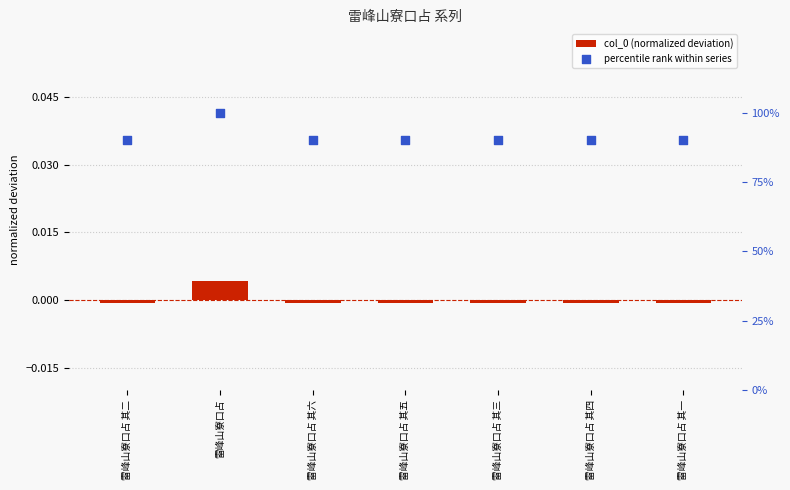

Which series reaches the minimum Y coordinate?

col_0 (normalized deviation)